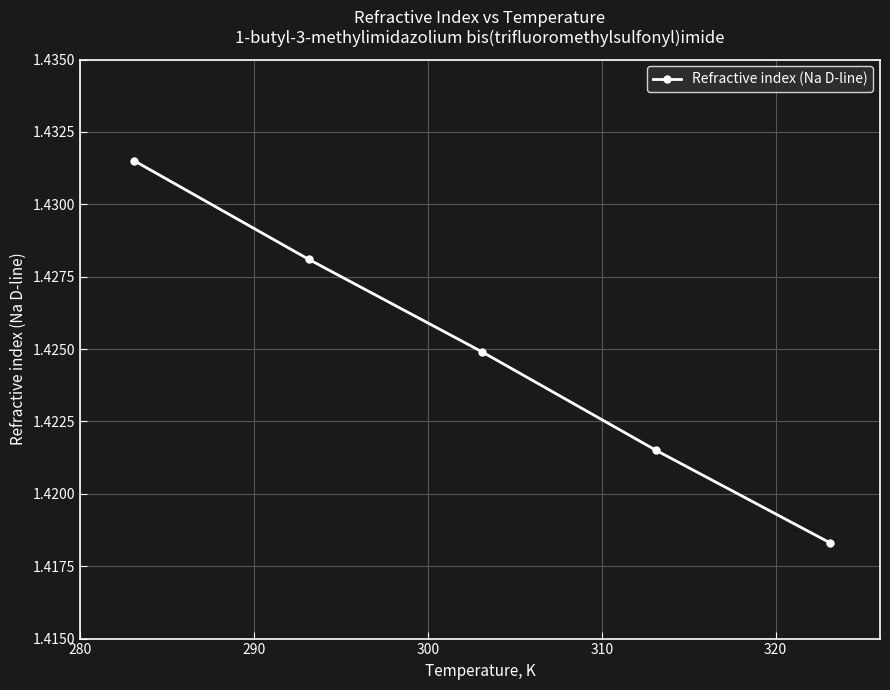

True or false: there are more than 2 points higher than both neighbors.

False